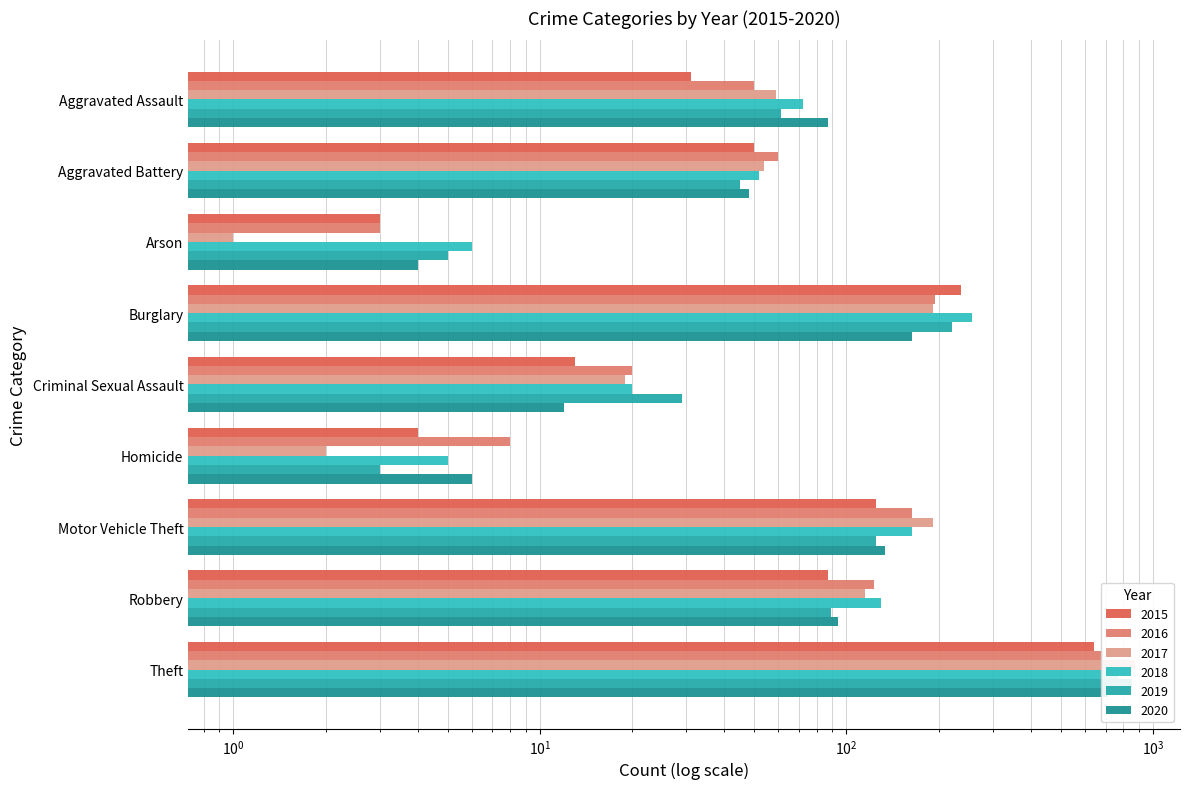

What is the label of the 7th bar from the left?

Motor Vehicle Theft